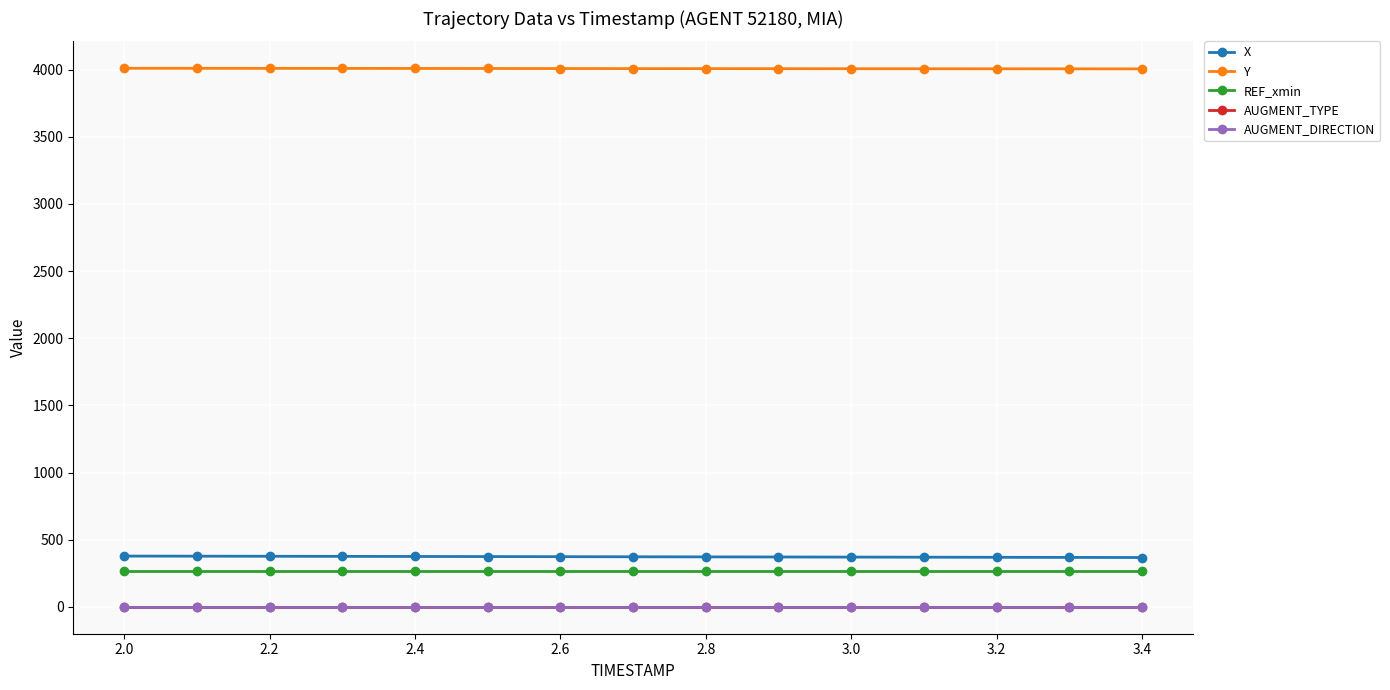

Is this an area chart (filled region under the line)?

No